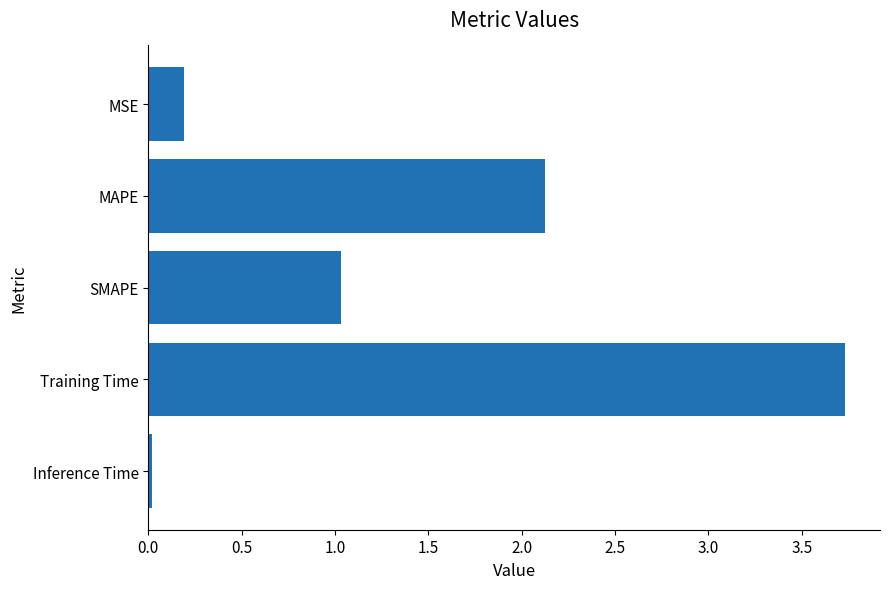

Rank the categories by value from lowest to highest.

Inference Time, MSE, SMAPE, MAPE, Training Time